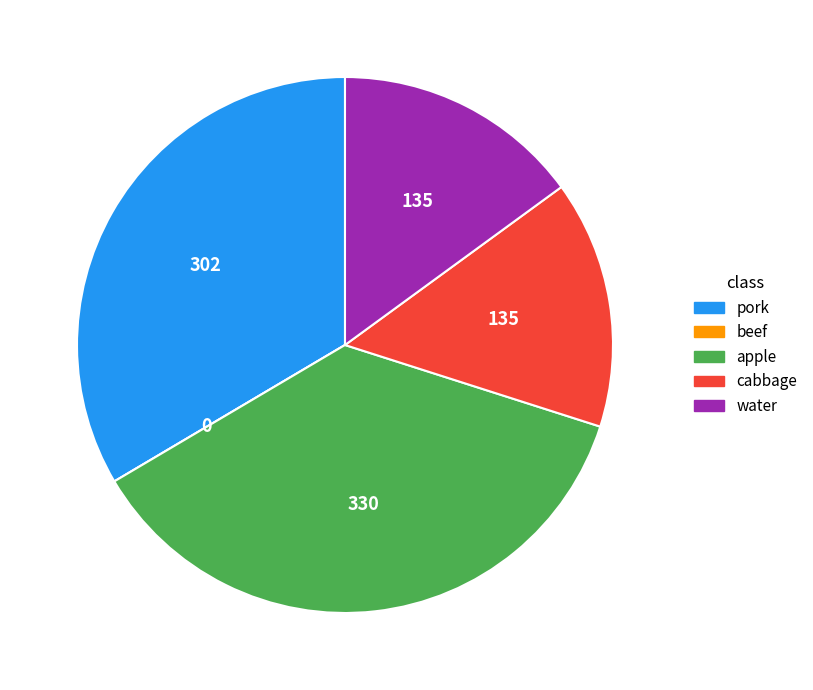

True or false: pork accounts for 48% of the total.

False